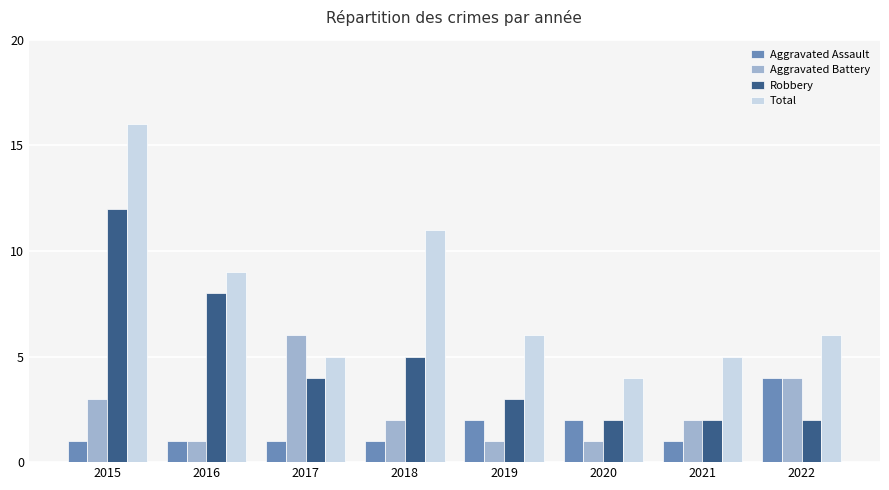

How many distinct data groups are displayed?

4